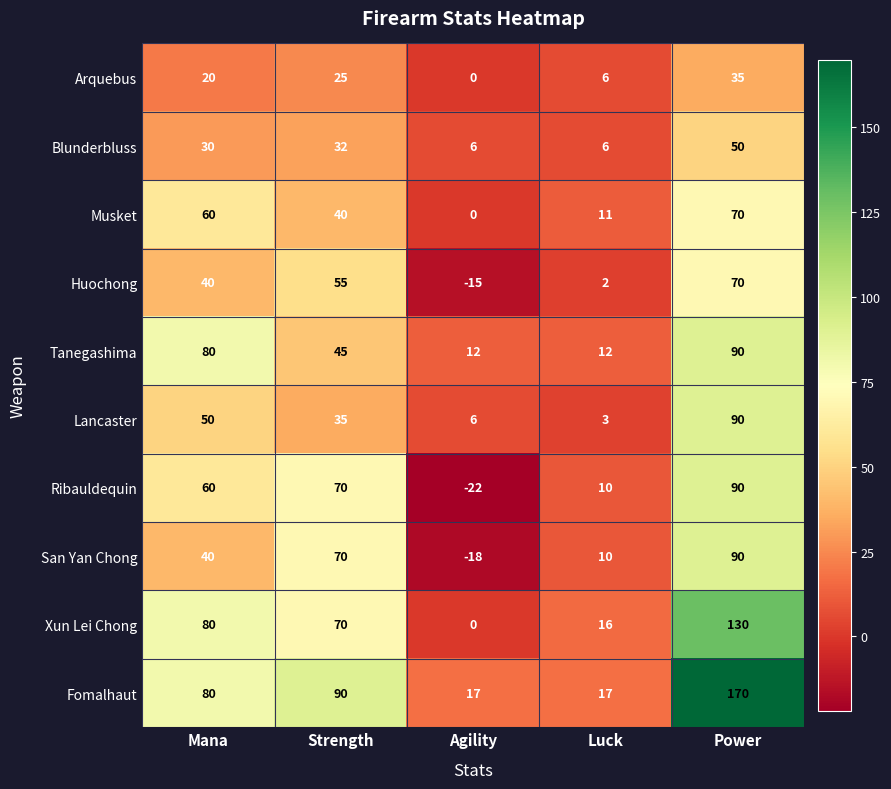

What is the spread (max minus min) of values at Agility?

39